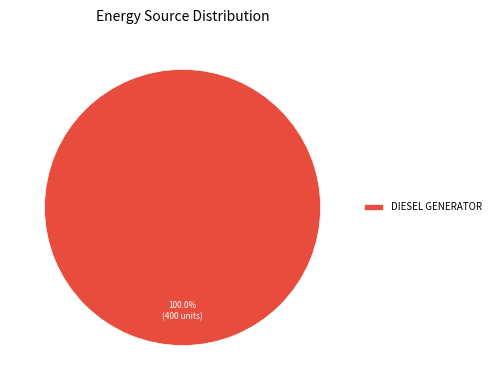

Is there a majority slice in this chart?

Yes